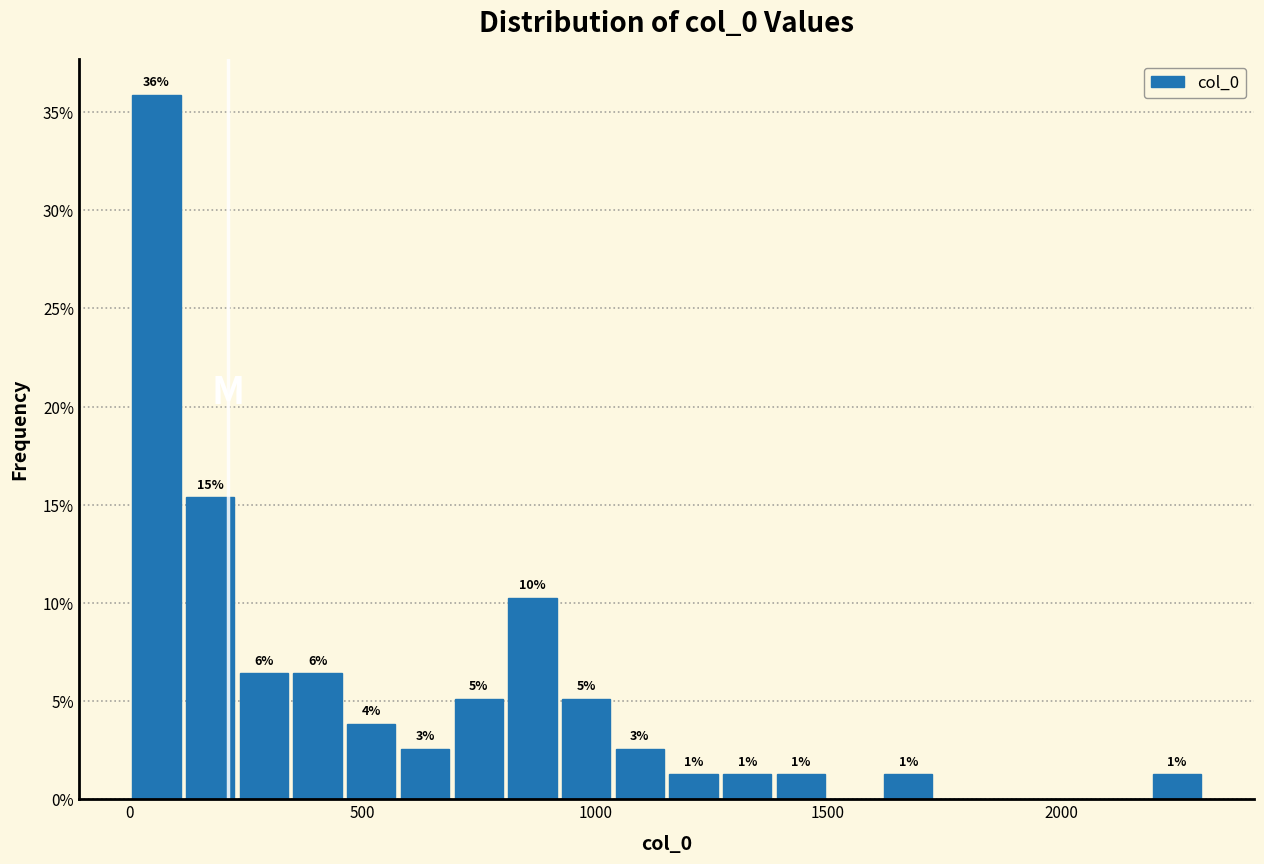

Read against the x-axis, roughly where is the centre of the tallest bar?

50